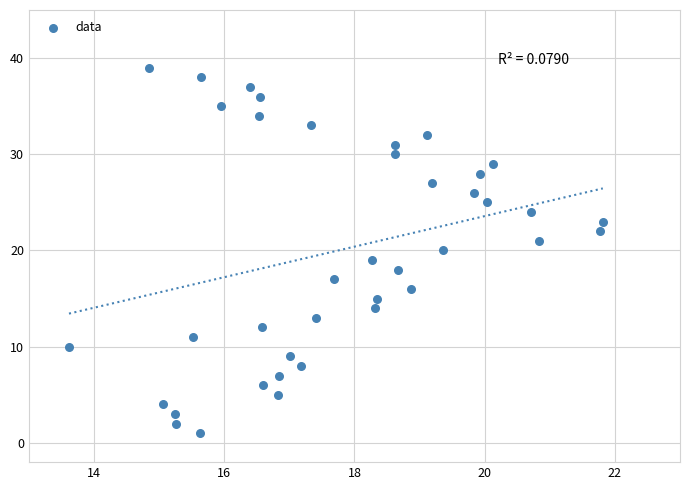

What is the range of Y values (max minus min)?

38